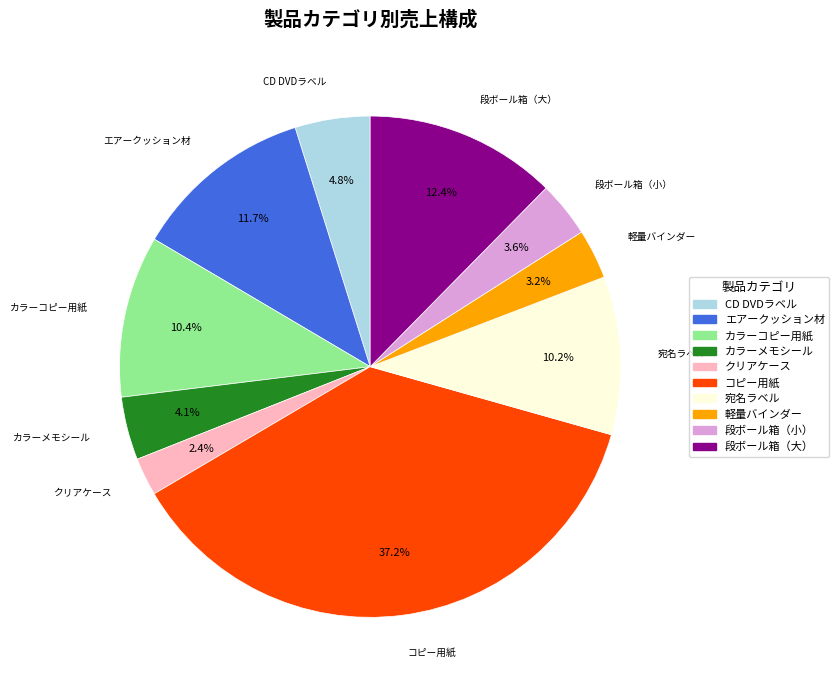

Is コピー用紙 the majority of the pie?

No